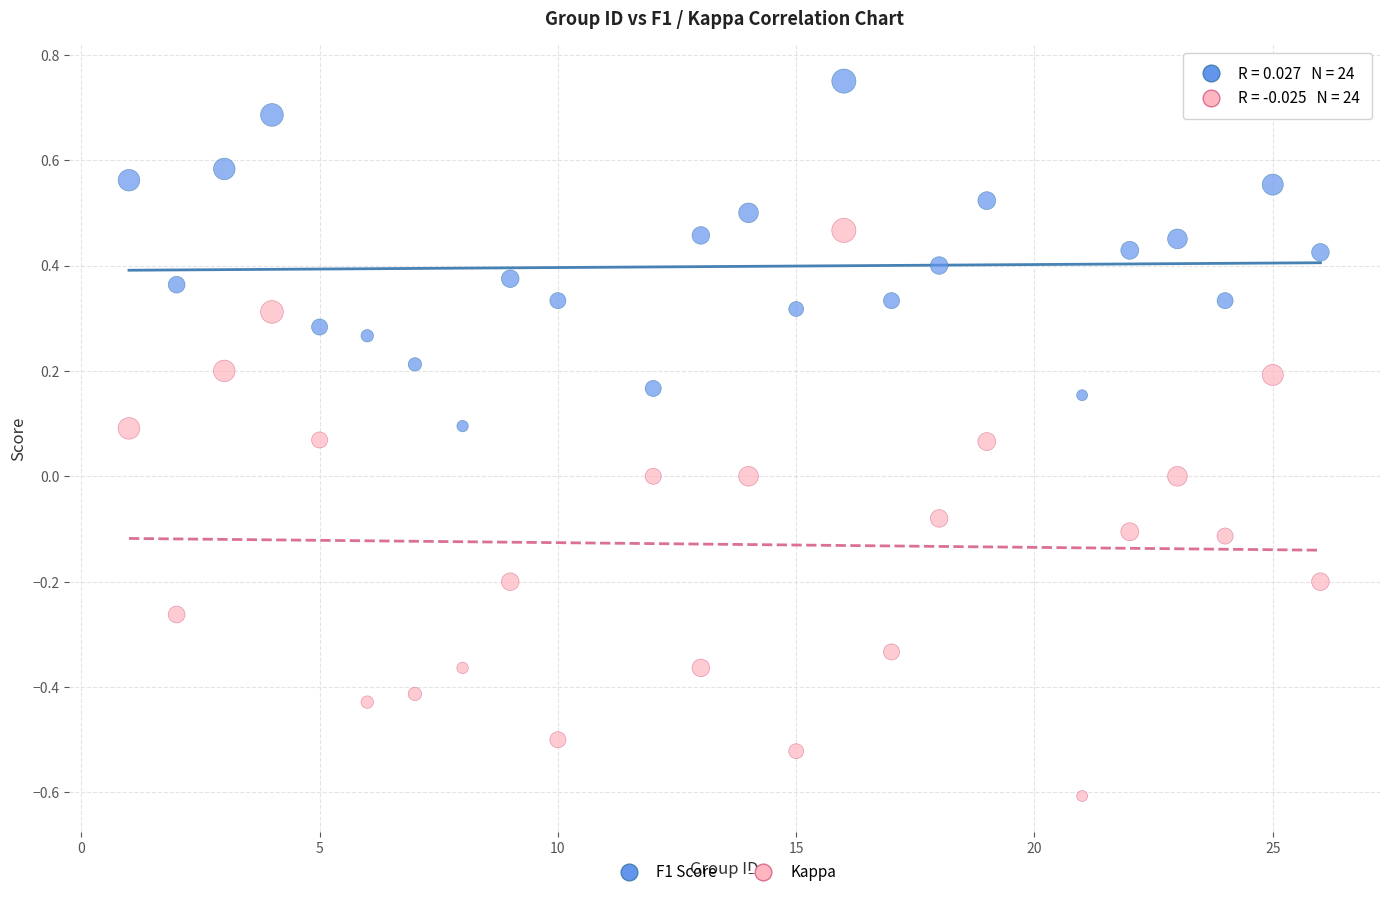

Across all data points, what is the range of X values (max minus min)?

25.0